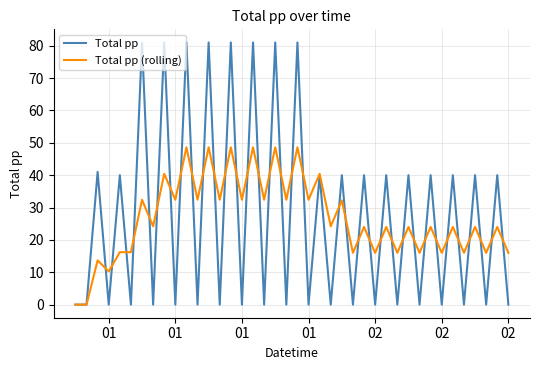

How many lines are shown in the chart?

2